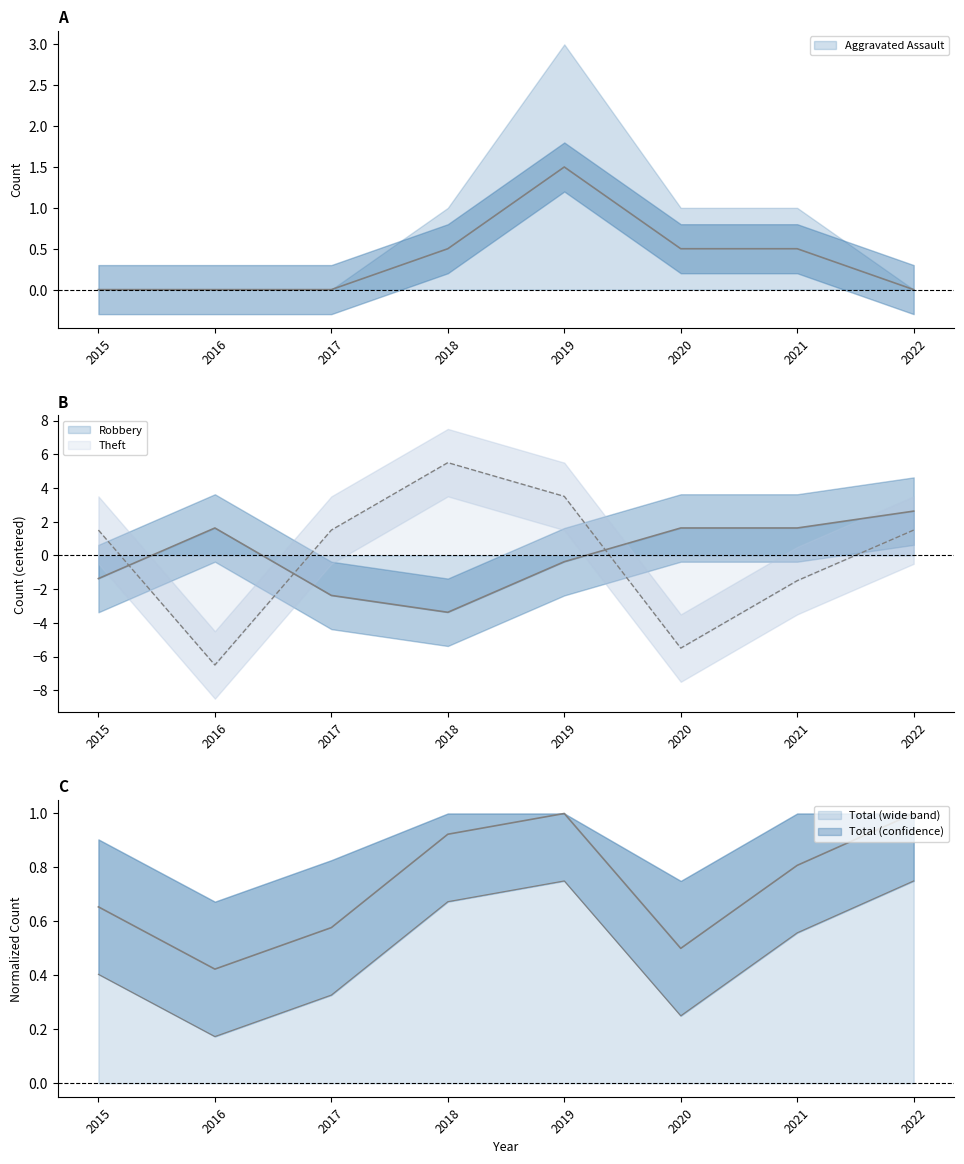

Which series has the widest spread of values?

Theft